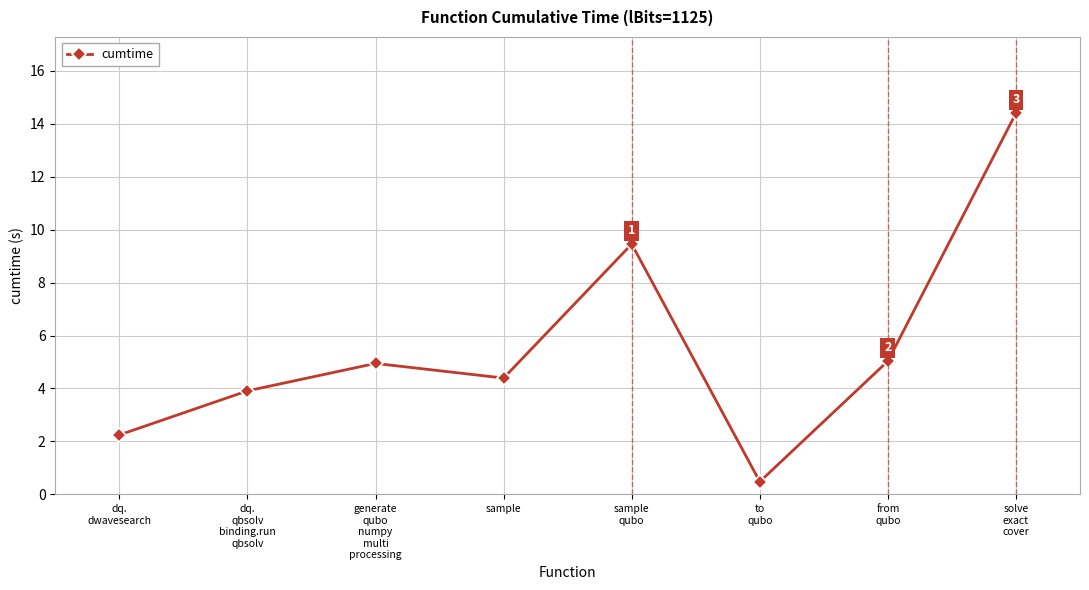

What is the ratio of the value at to
qubo to the value at dq.
dwavesearch?

0.2